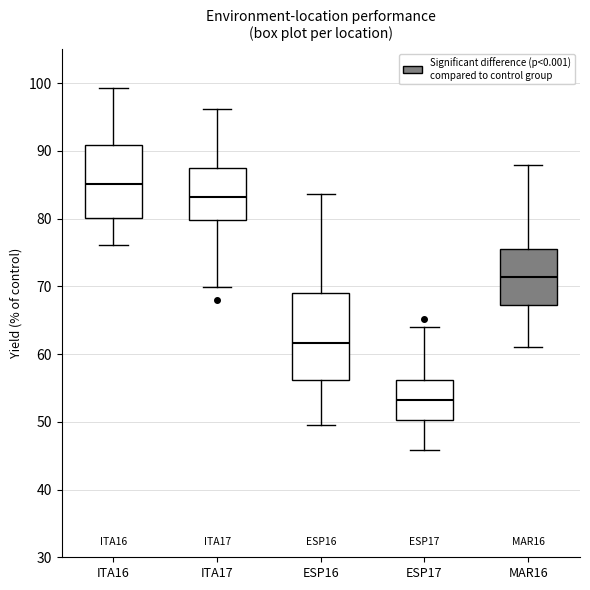

Which box has the highest median line?

ITA16